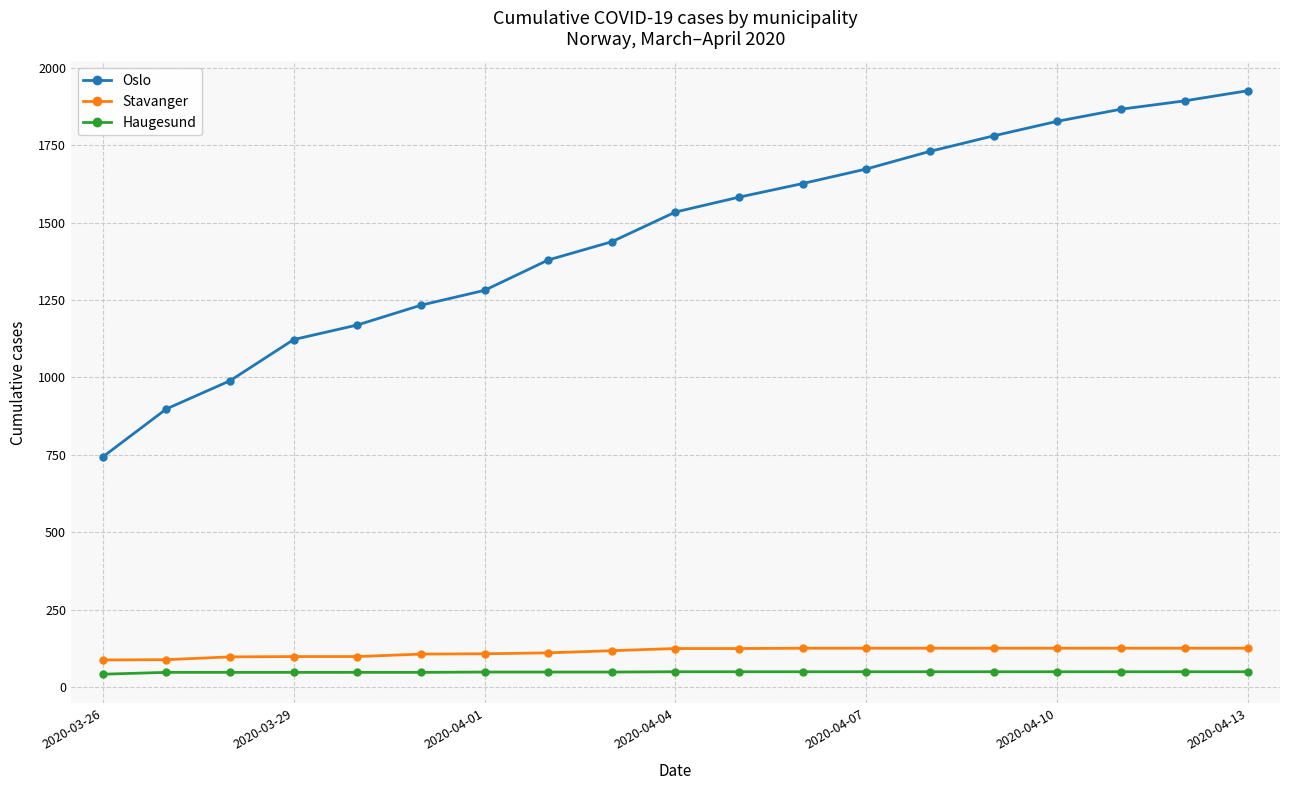

What is the value of the Stavanger point at the 18th from the left?

125